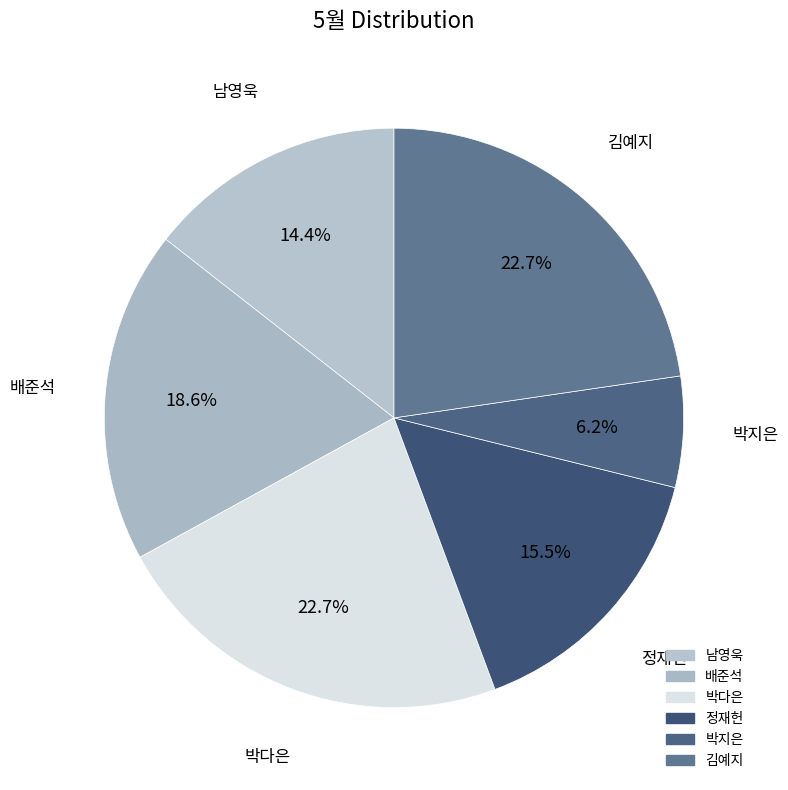

To the nearest percent, what portion does 정재헌 represent?

15%